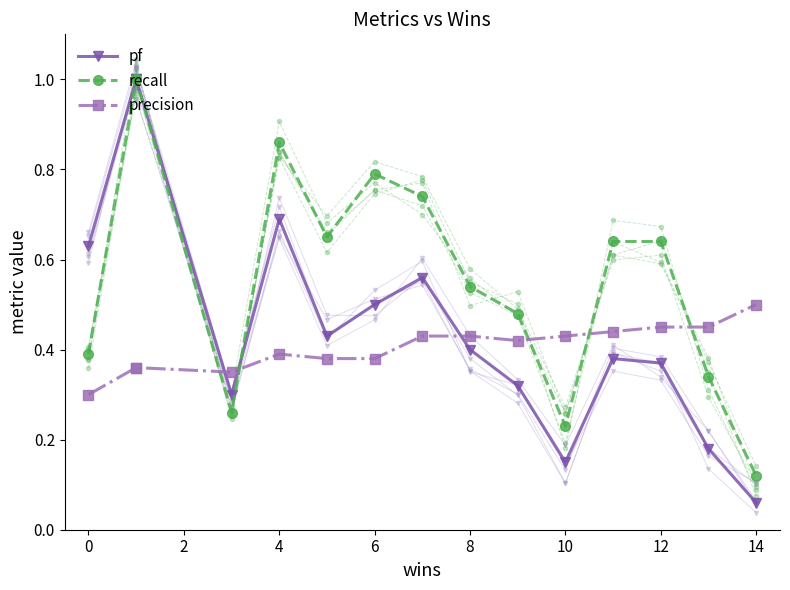

True or false: pf has a value of 0.4 at 12.

True